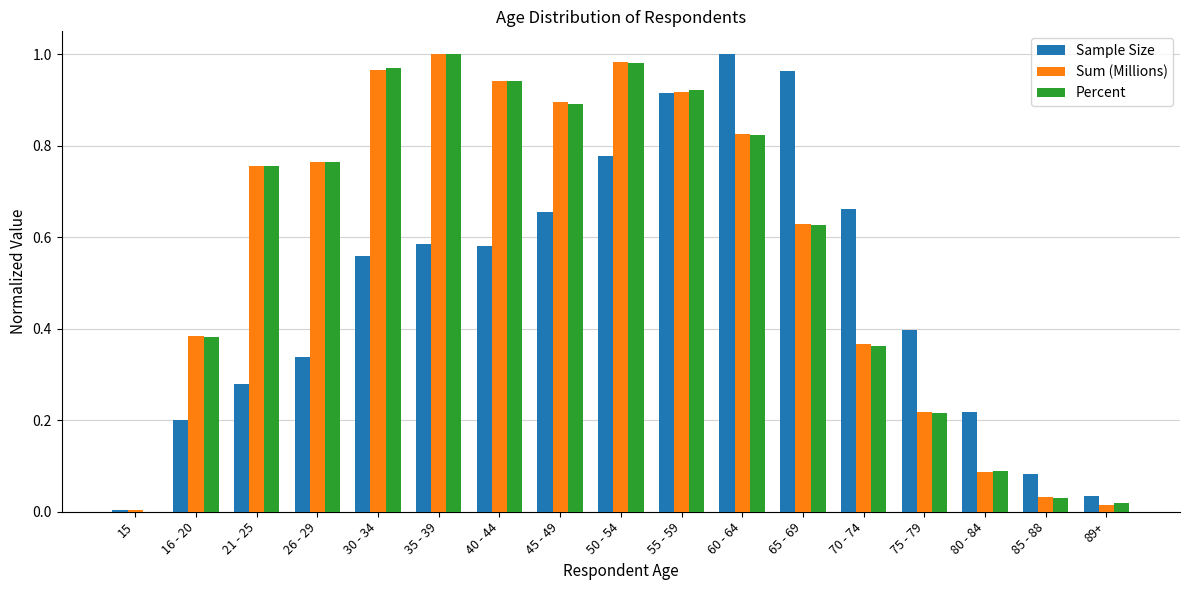

What is the total value across all series at 35 - 39?

2.6